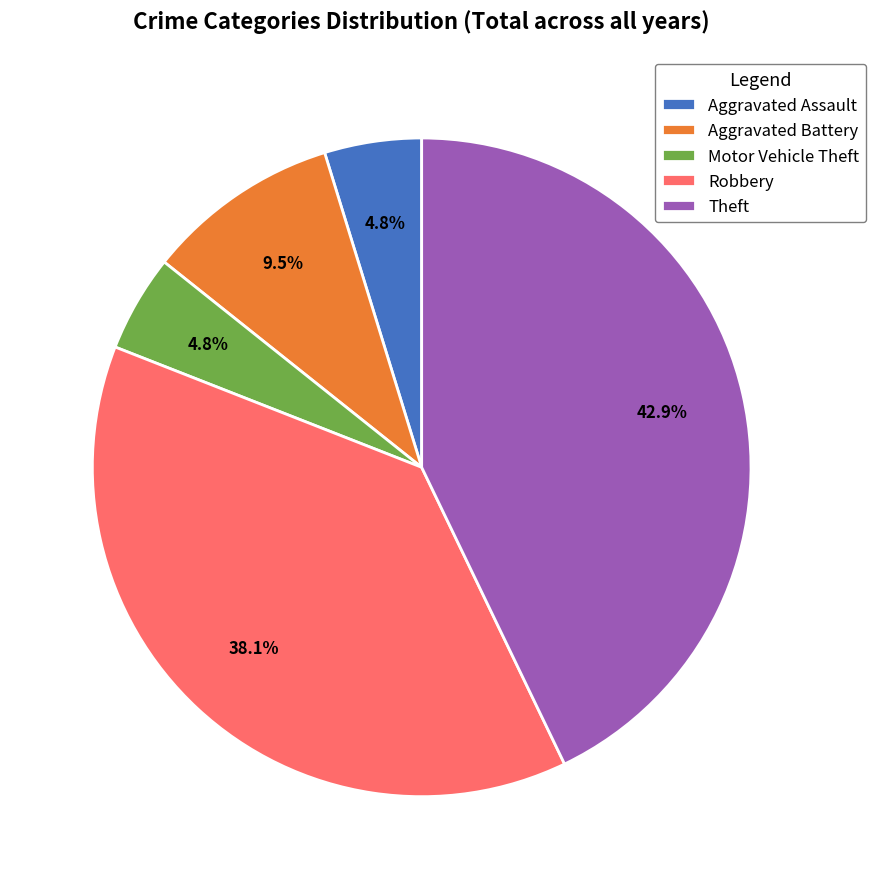

Which has a higher value, Aggravated Assault or Aggravated Battery?

Aggravated Battery